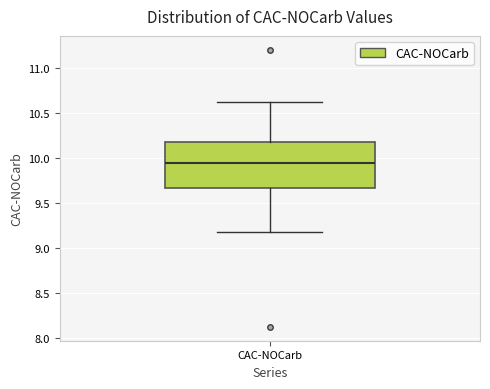

Transcribe this box plot: give where the median line is, the range the box spans, and where the two whiskers end, as read against the y-axis. The values are not printed on the chart, so give them approximately, as read against the axis.

median 9.95, box 9.65 to 10.20, whiskers 9.20 to 10.65